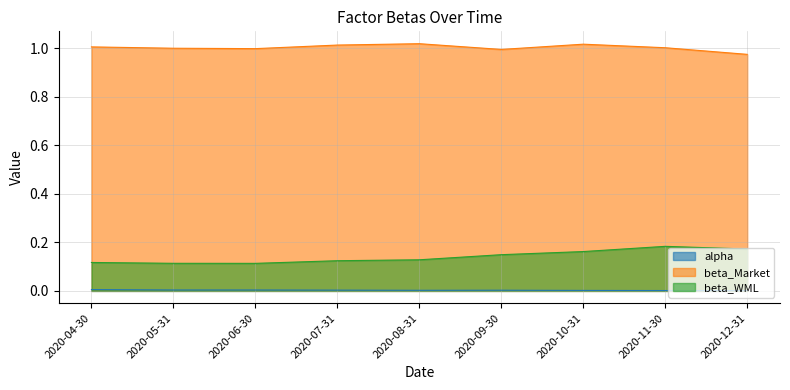

True or false: beta_Market and alpha intersect in this chart.

False